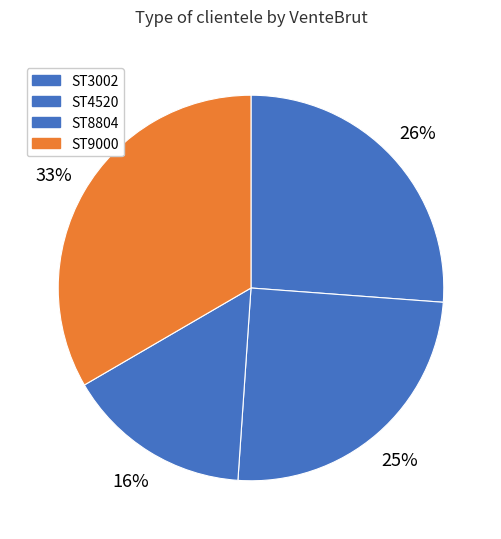

Count the number of slices in the pie.

4